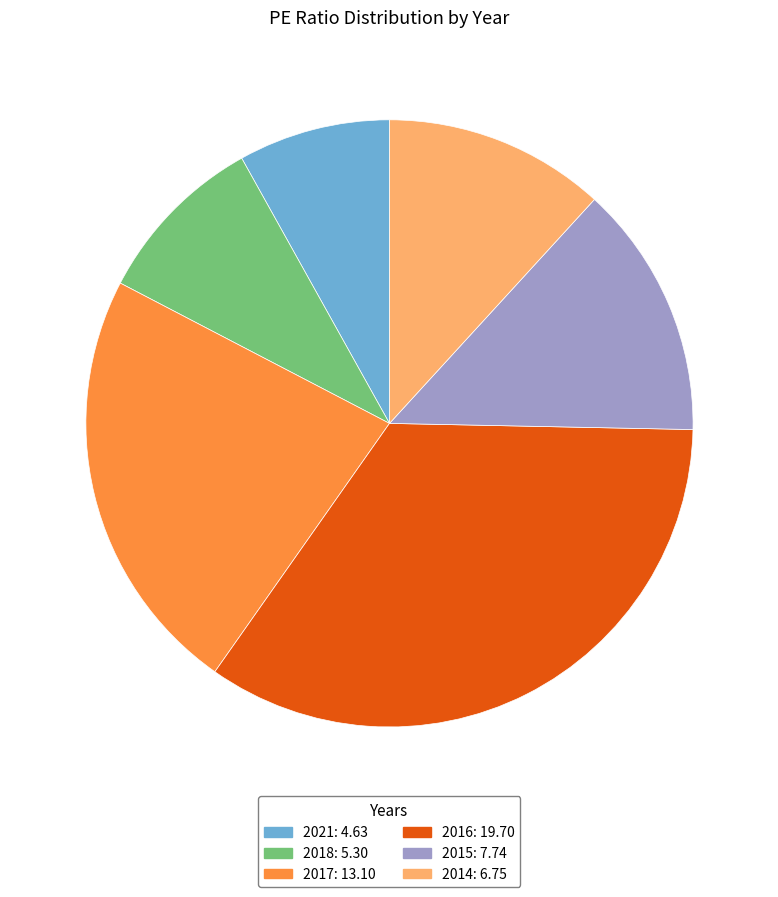

Is the sum of 2021 and 2016 greater than half?

No